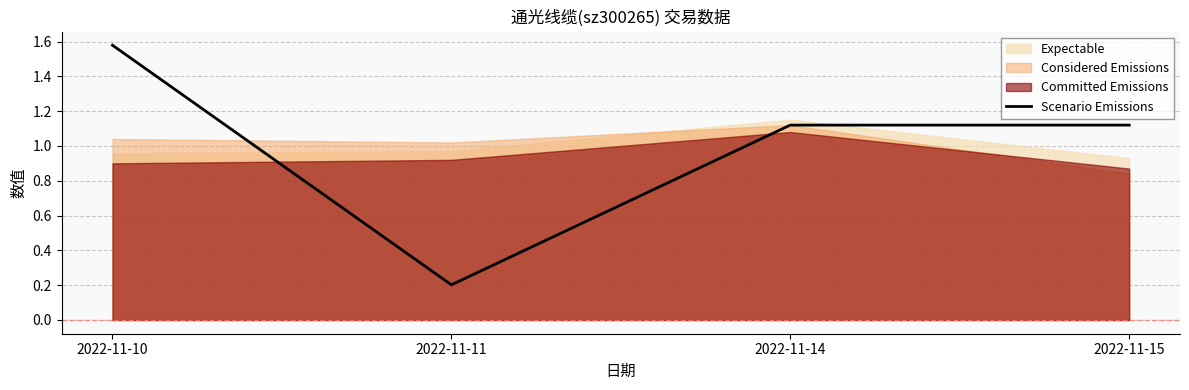

Reading left to right, list all the values displayed in this chart.

2022-11-10=1.6	2022-11-11=0.2	2022-11-14=1.1	2022-11-15=1.1